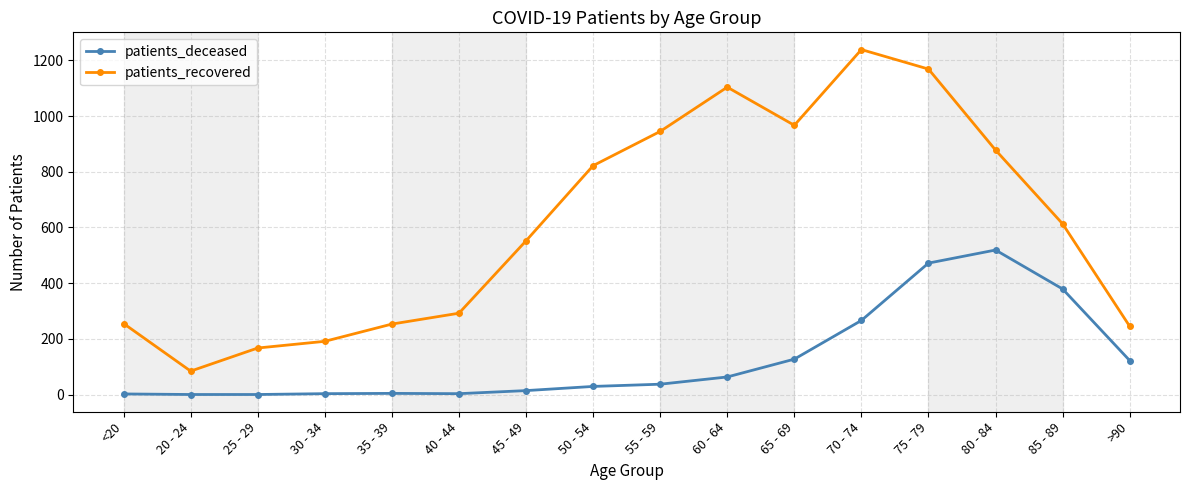

True or false: patients_recovered has more than 2 points higher than both neighbors.

False